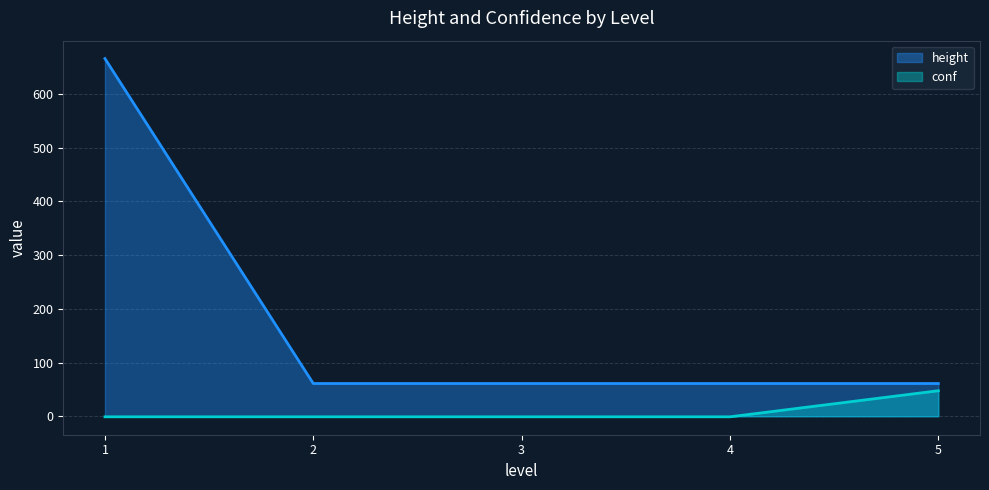

How many values are below 89?

8